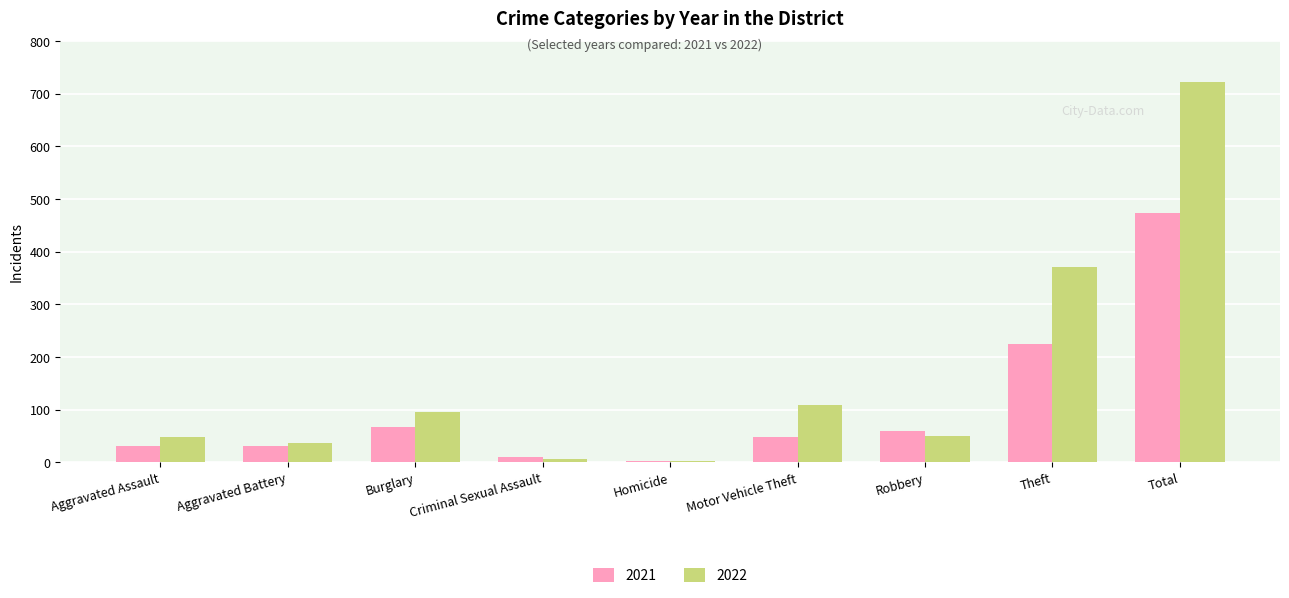

What is the sum of the 2021 values at Total and Aggravated Battery?

505